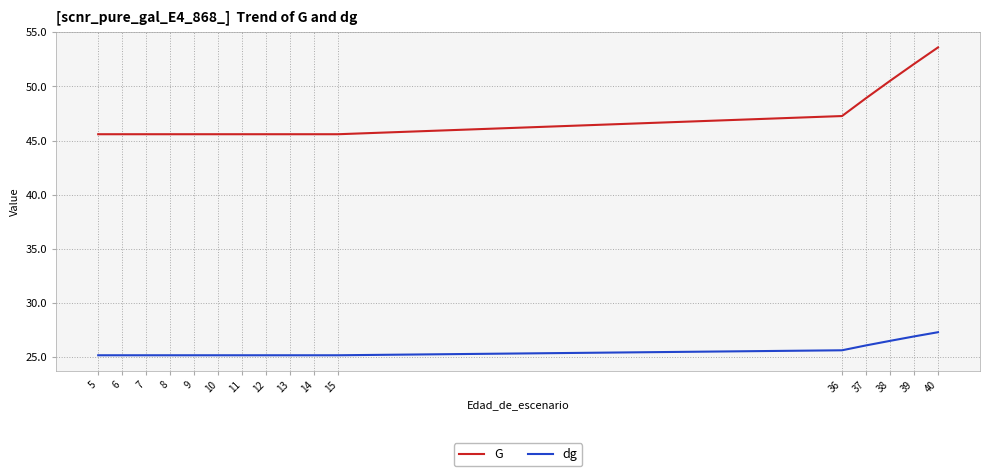

At which category is the sum across all series the highest?

40